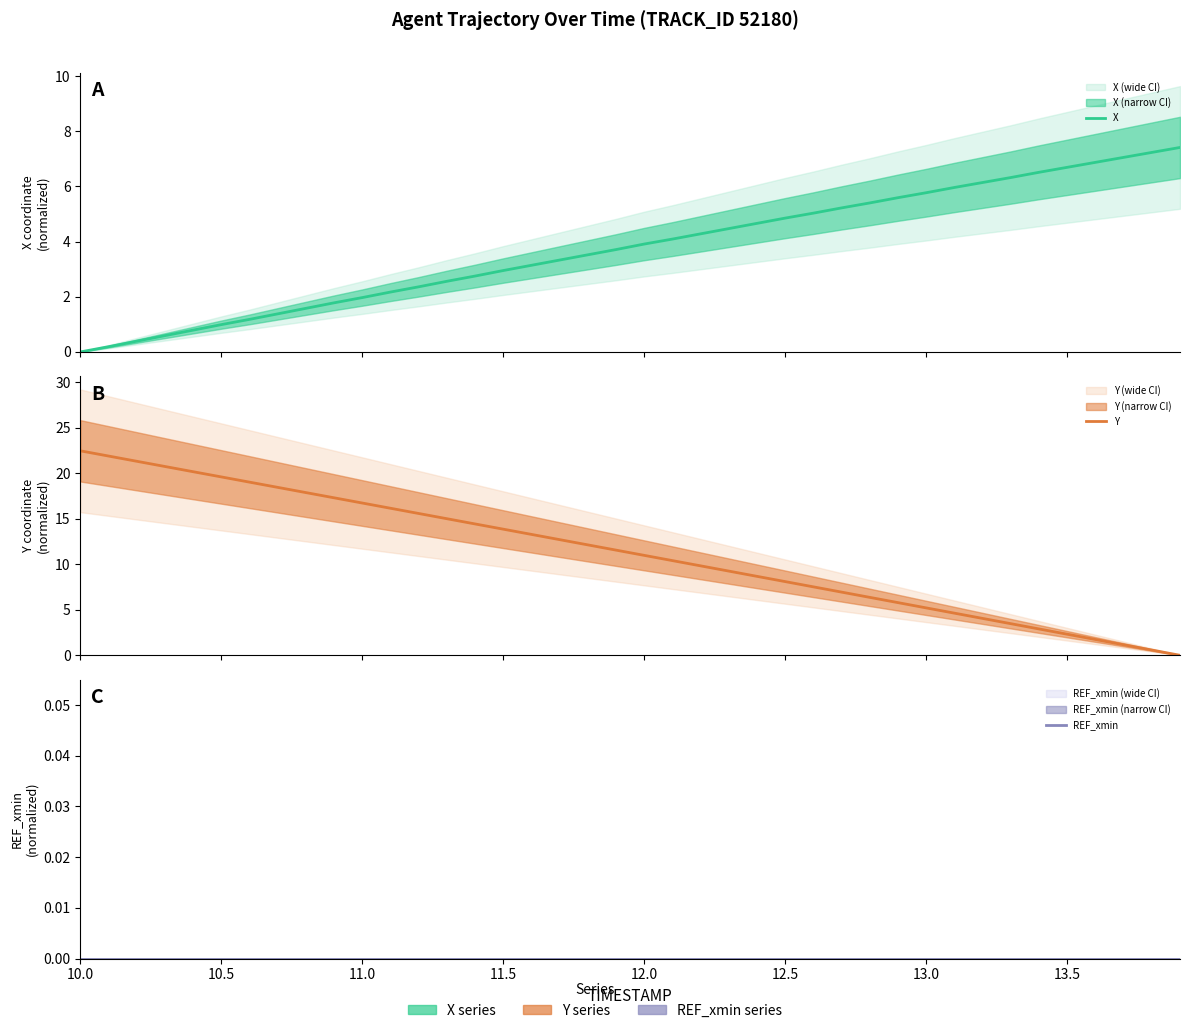

The Y series shows 9.4 at 27. True or false?

False